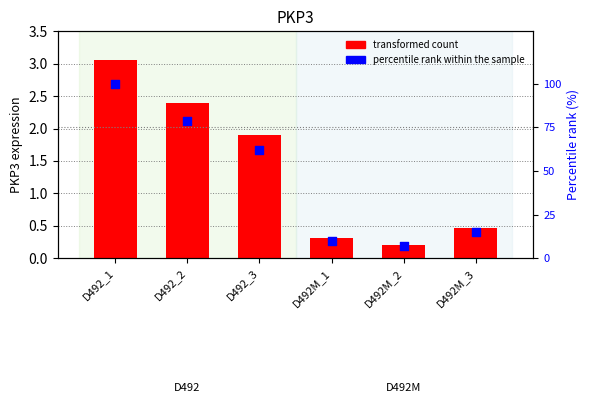

Which series has the largest Y range (max minus min)?

percentile rank within the sample